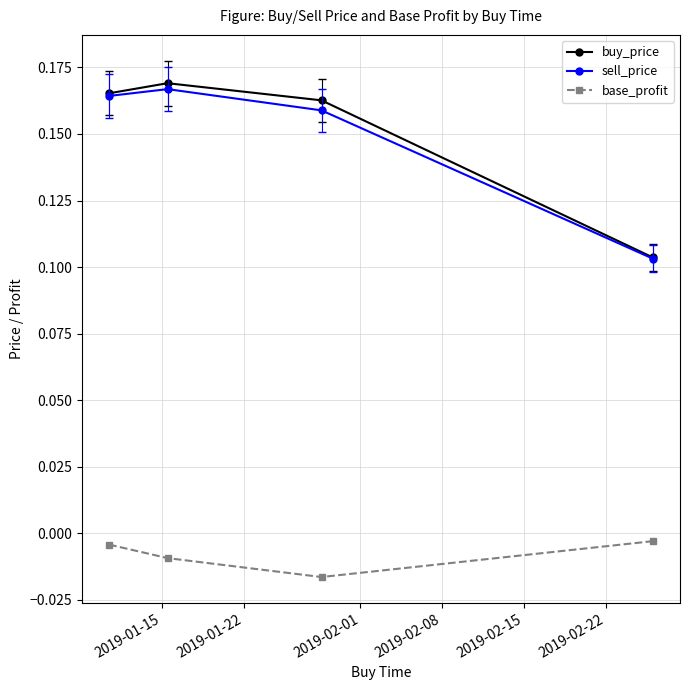

List the series in order of their peak value, highest first.

buy_price, sell_price, base_profit